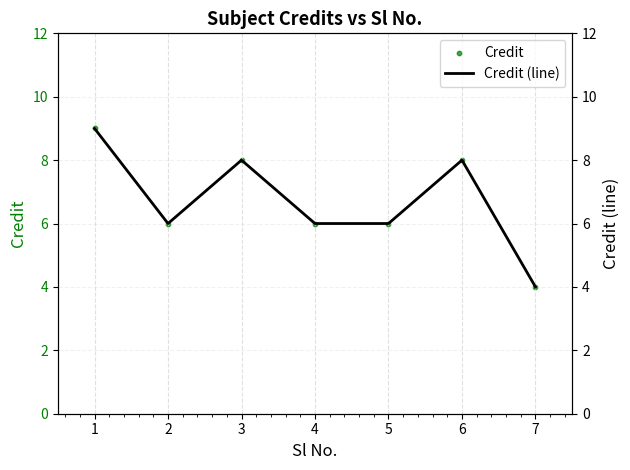

At which category is the sum across all series the highest?

1